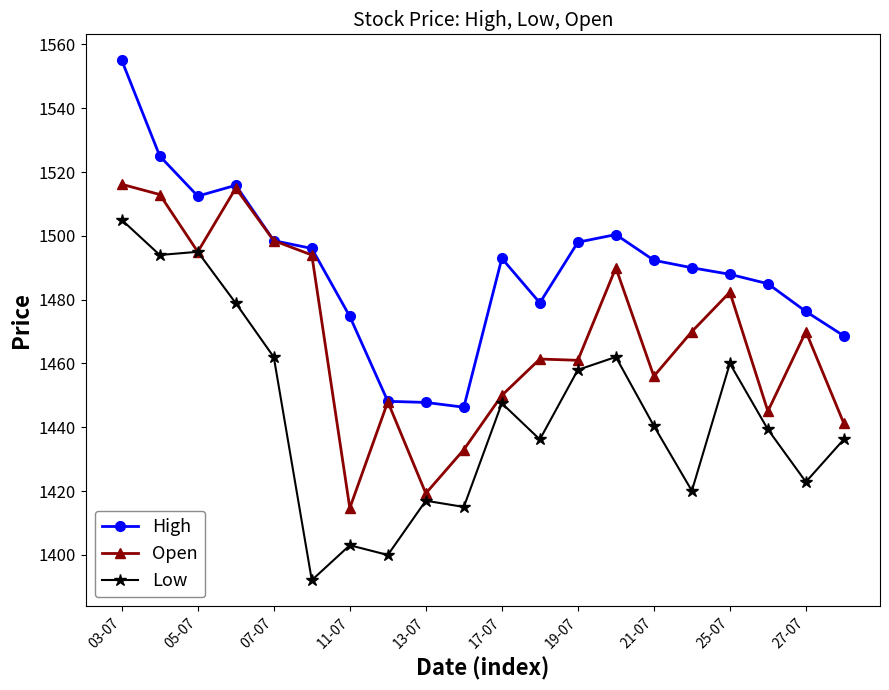

True or false: Open has more than 0 points higher than both neighbors.

True